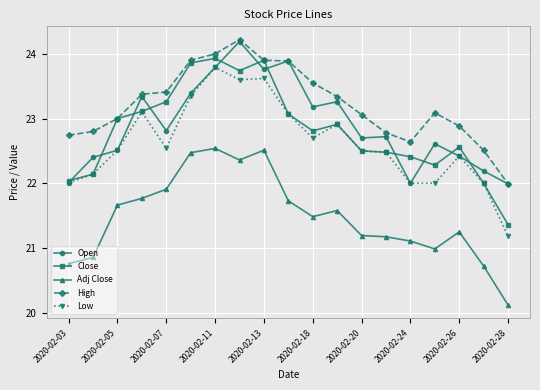

True or false: Close and Adj Close intersect in this chart.

False